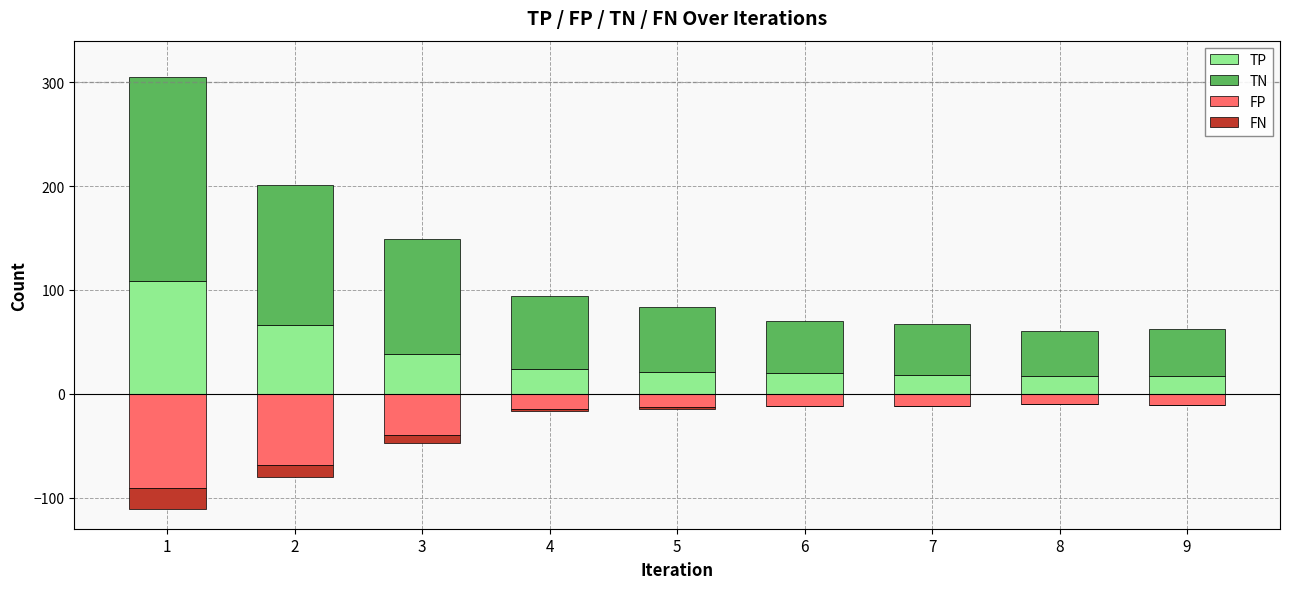

Reading left to right, transcribe all the data shown in this chart.

TP: 1=109	2=66	3=38	4=24	5=21	6=20	7=18	8=17	9=17
TN: 1=196	2=135	3=111	4=70	5=63	6=50	7=49	8=43	9=45
FP: 1=-91	2=-69	3=-40	4=-15	5=-13	6=-12	7=-12	8=-10	9=-11
FN: 1=-20	2=-11	3=-7	4=-2	5=-2	6=0	7=0	8=0	9=0